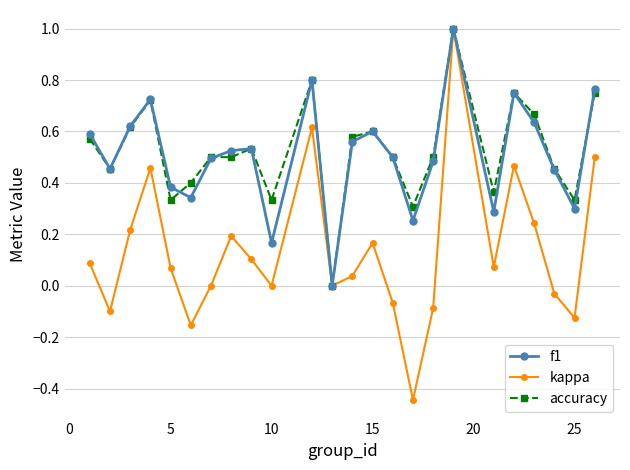

What is the maximum value for f1?

1.0